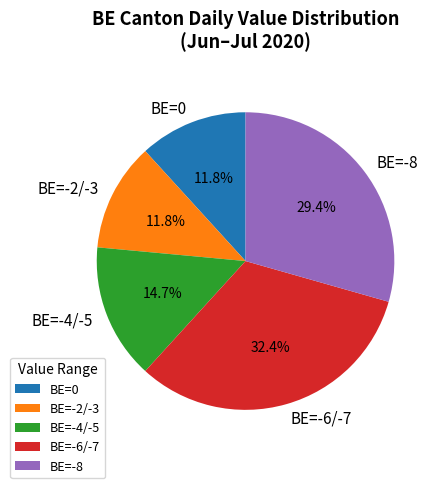

What is the largest slice in the pie chart?

BE=-6/-7